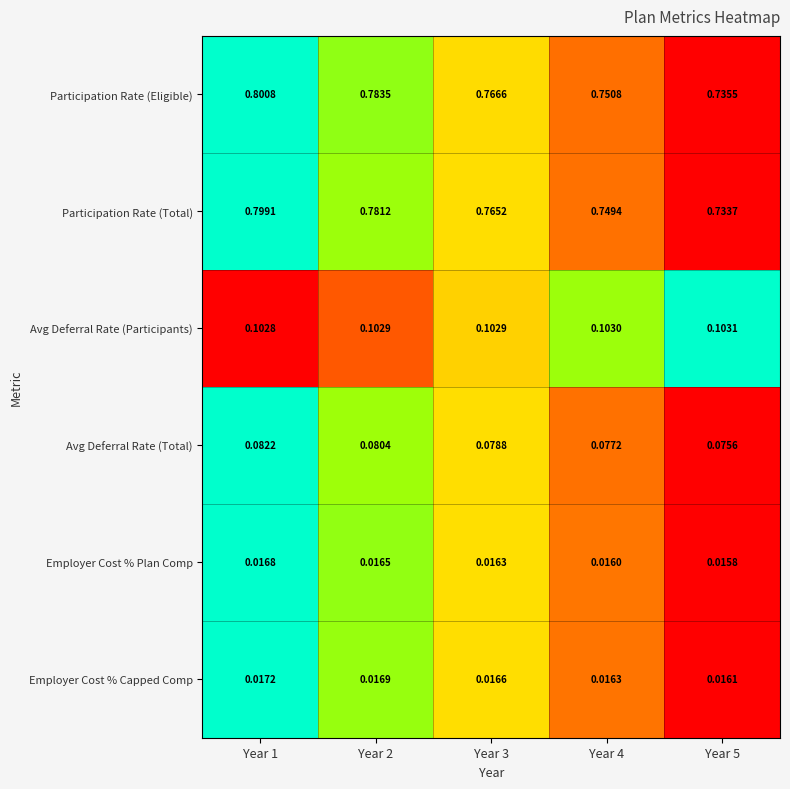

At Year 2, list the series in order from largest to smallest.

Participation Rate (Eligible), Participation Rate (Total), Avg Deferral Rate (Participants), Avg Deferral Rate (Total), Employer Cost % Capped Comp, Employer Cost % Plan Comp